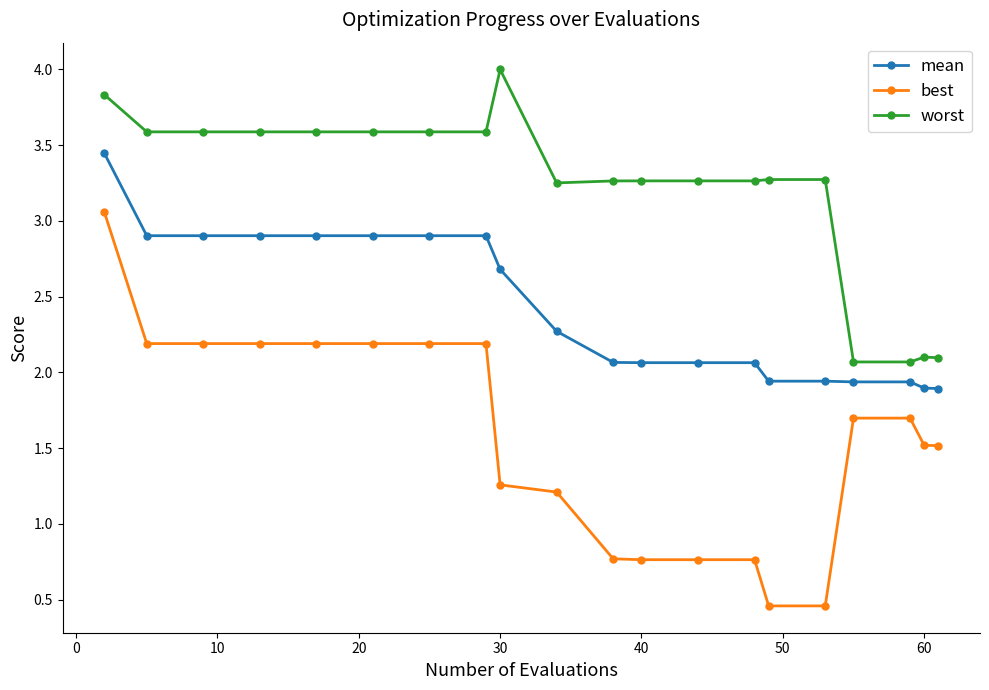

Which series has the widest spread of values?

best